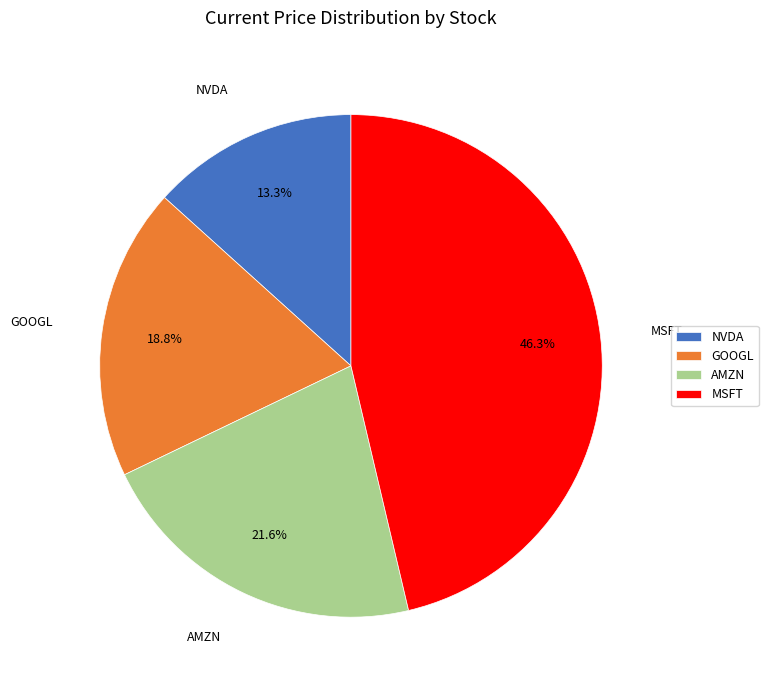

Rank the categories by value from lowest to highest.

NVDA, GOOGL, AMZN, MSFT